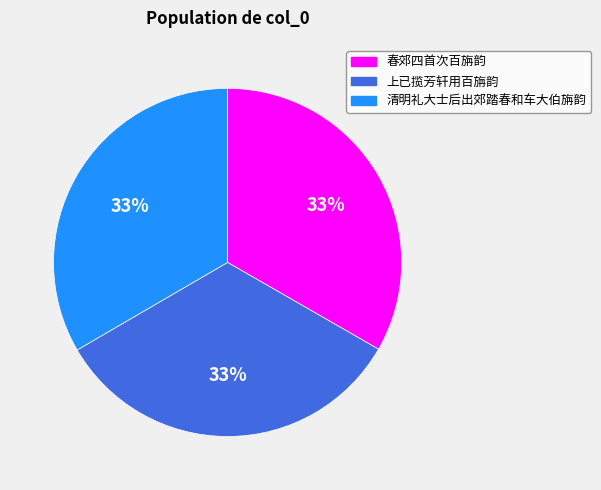

To the nearest percent, what portion does 清明礼大士后出郊踏春和车大伯旃韵 represent?

33%